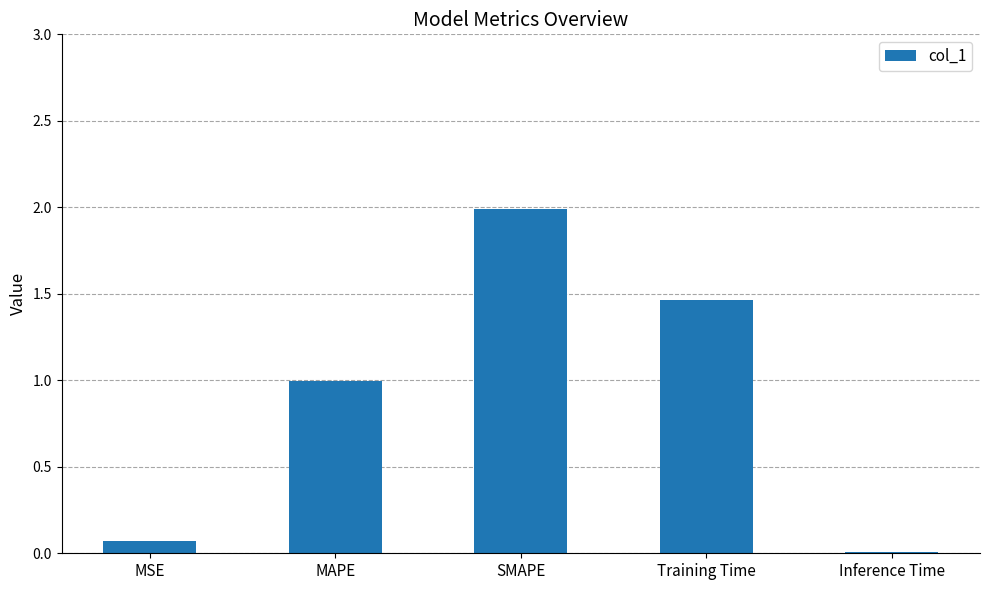

The value at SMAPE is 0.8. True or false?

False